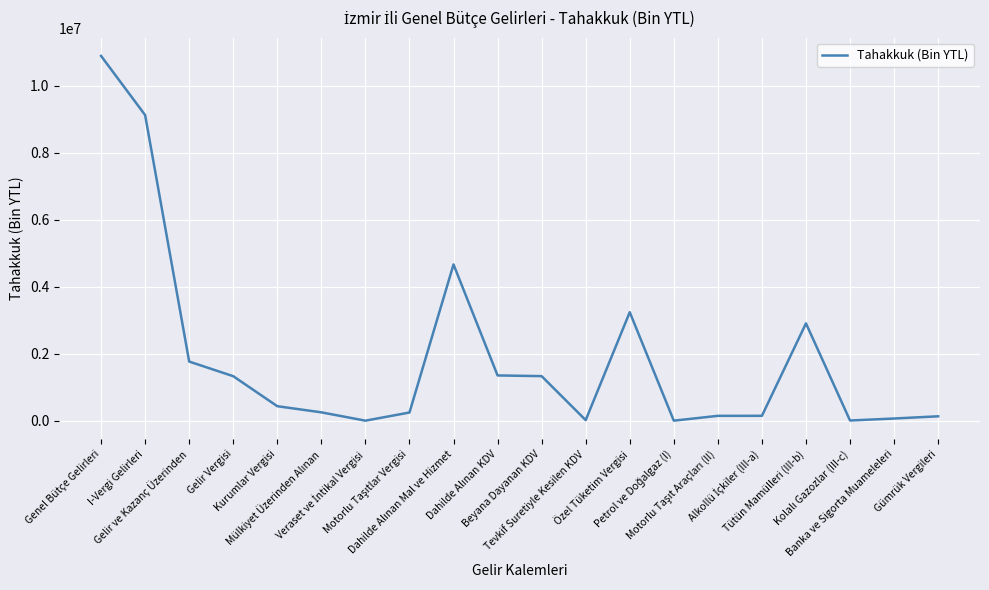

How many lines are shown in the chart?

1